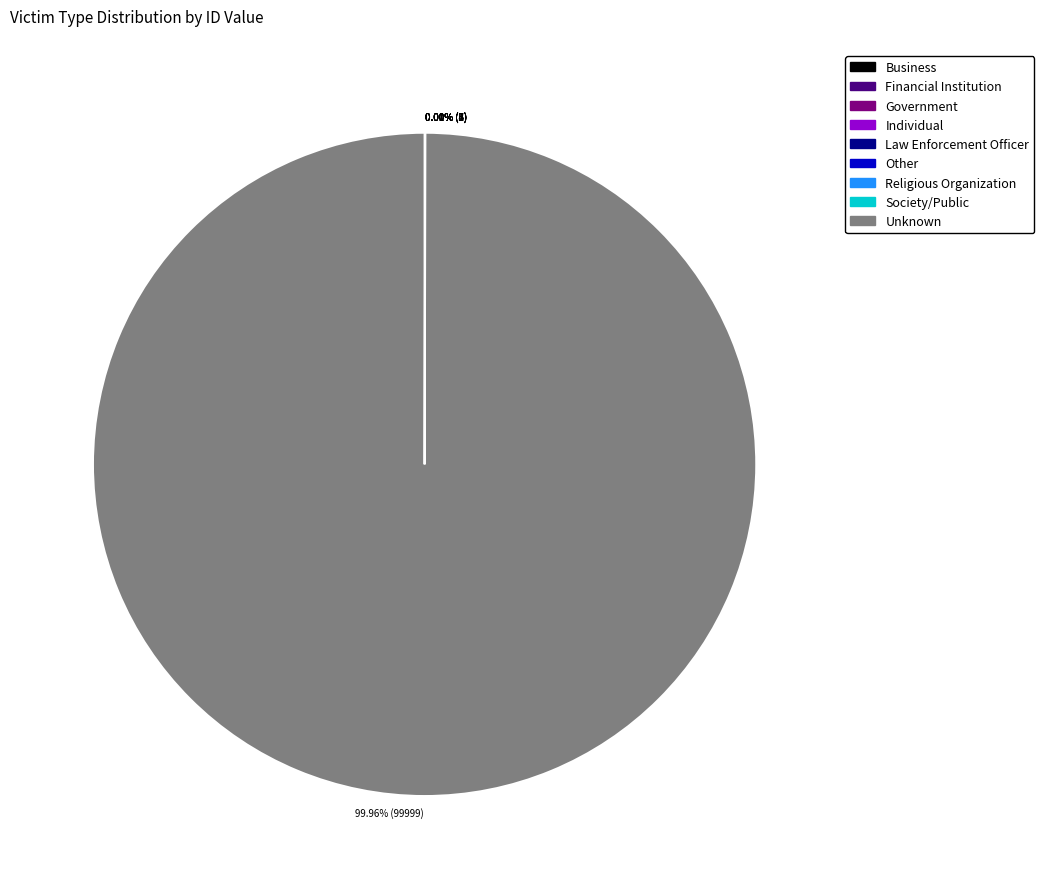

Which category accounts for the majority?

Unknown